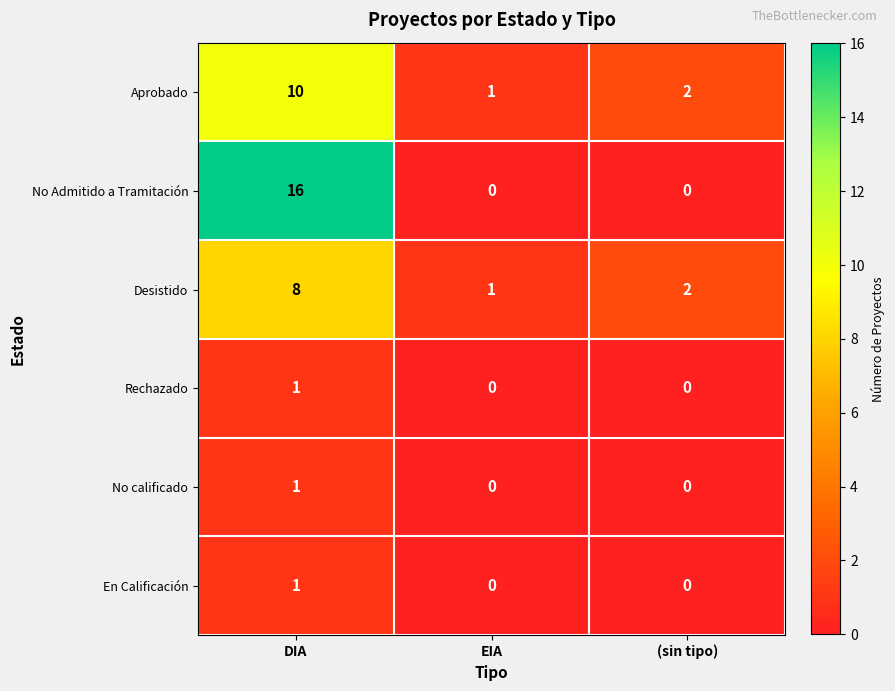

Reading left to right, what are all the values shown in this chart?

Aprobado: DIA=10	EIA=1	(sin tipo)=2
No Admitido a Tramitación: DIA=16	EIA=0	(sin tipo)=0
Desistido: DIA=8	EIA=1	(sin tipo)=2
Rechazado: DIA=1	EIA=0	(sin tipo)=0
No calificado: DIA=1	EIA=0	(sin tipo)=0
En Calificación: DIA=1	EIA=0	(sin tipo)=0